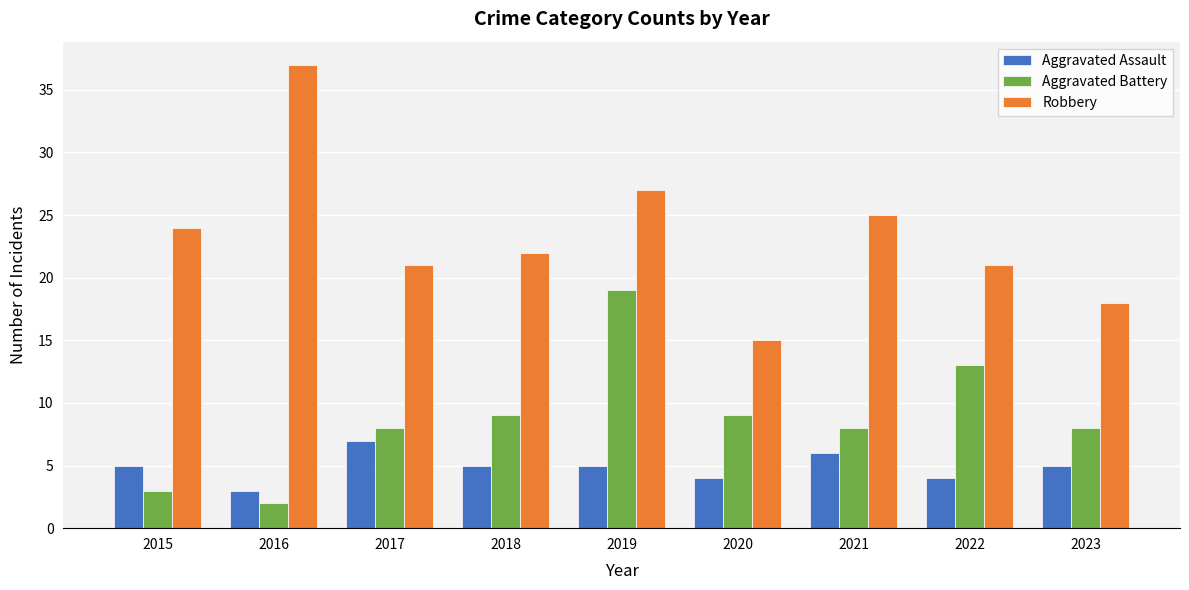

At which category is the sum across all series the highest?

2019